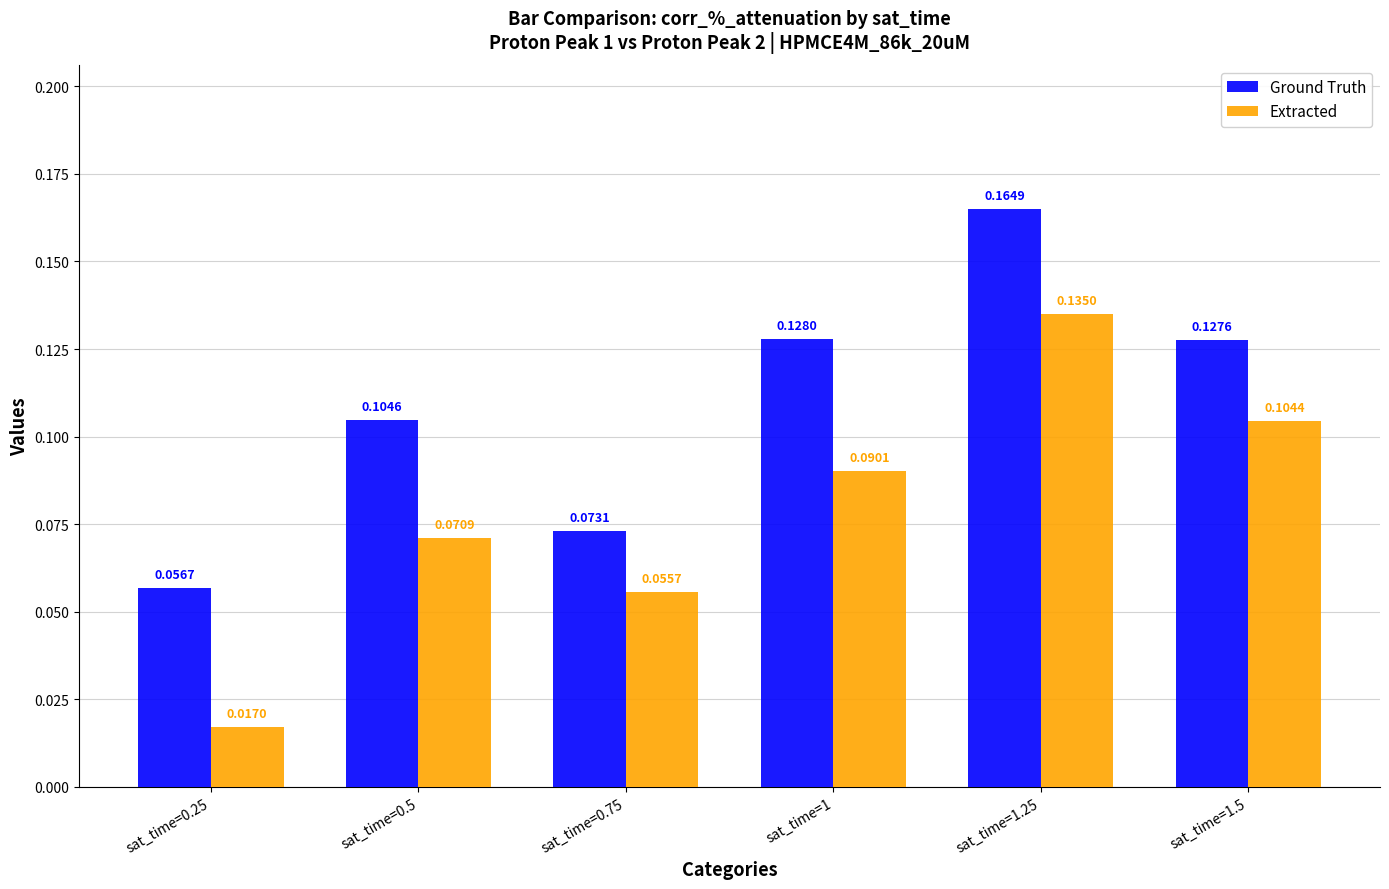

List the series in order of their peak value, lowest first.

Extracted, Ground Truth